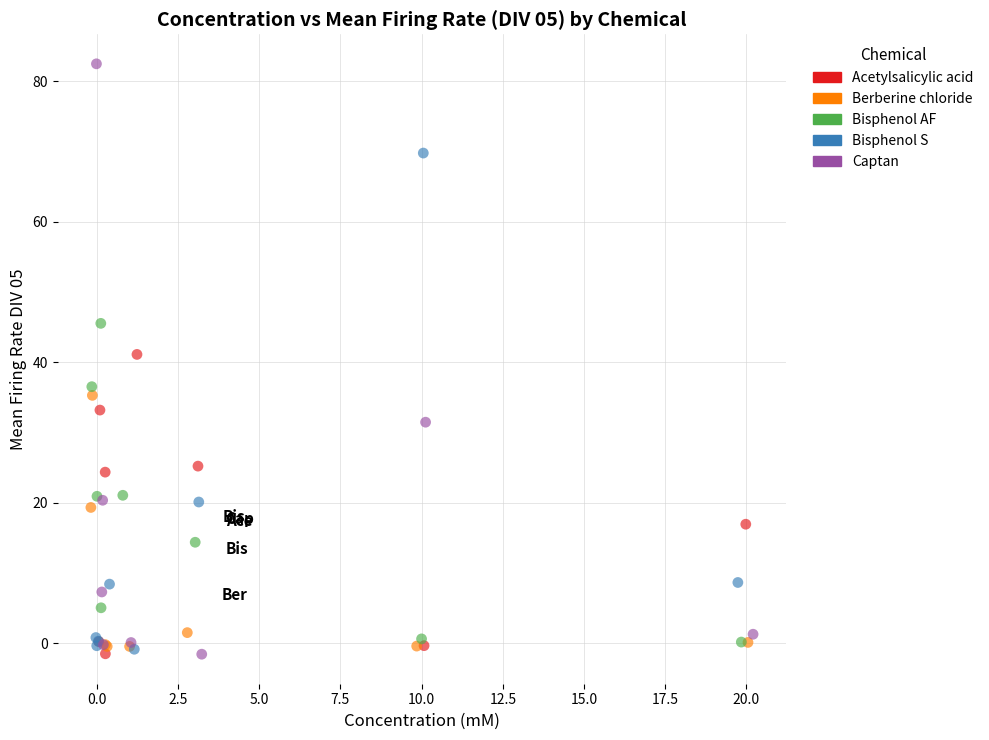

Which series has the widest spread of Y values?

Captan